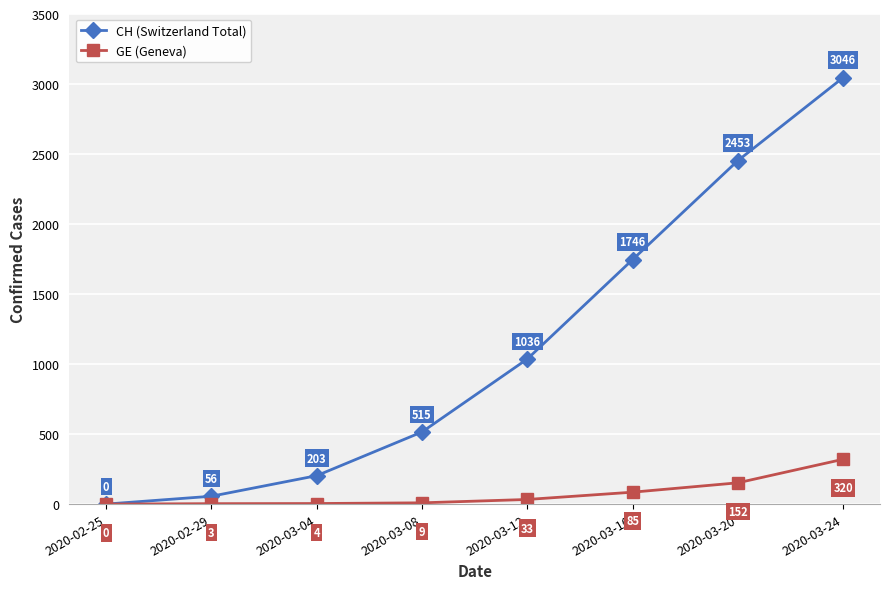

Is the value of GE (Geneva) at 2020-03-12 greater than the value of CH (Switzerland Total) at 2020-03-16?

No